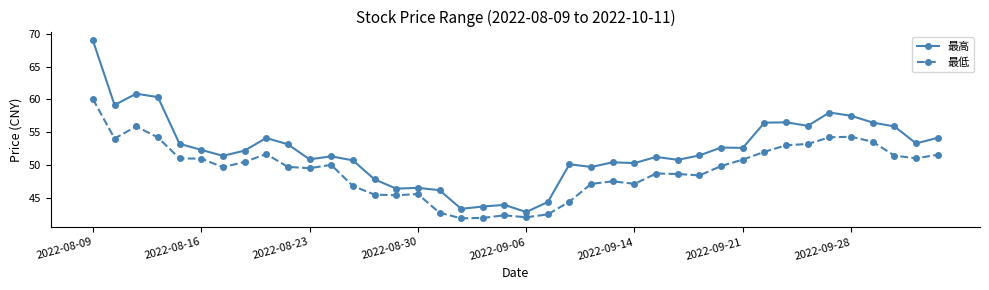

True or false: 最低 has more than 0 points higher than both neighbors.

True